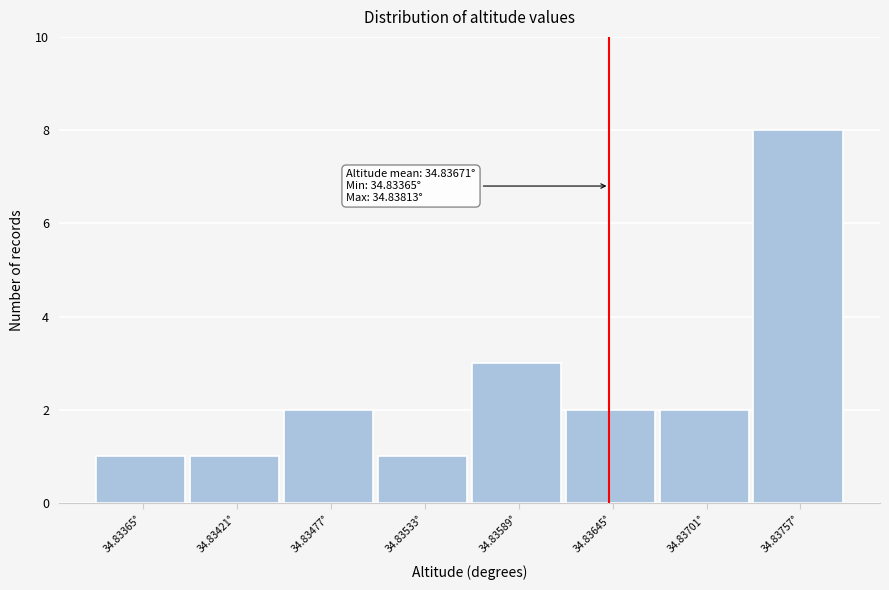

Reading left to right, extract all data points from this chart.

1	1	2	1	3	2	2	8